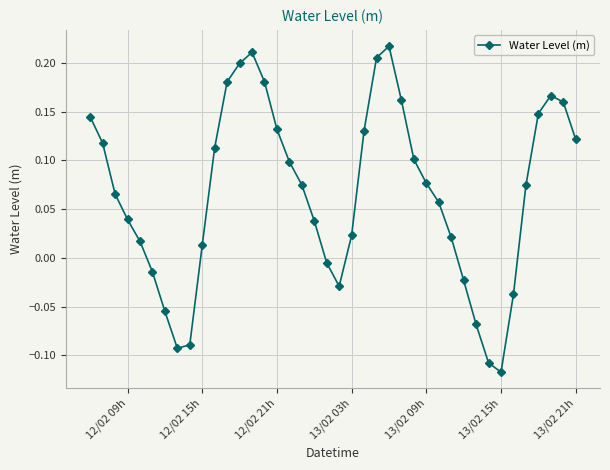

How many points are lower than both their immediate neighbors (excluding endpoints)?

3